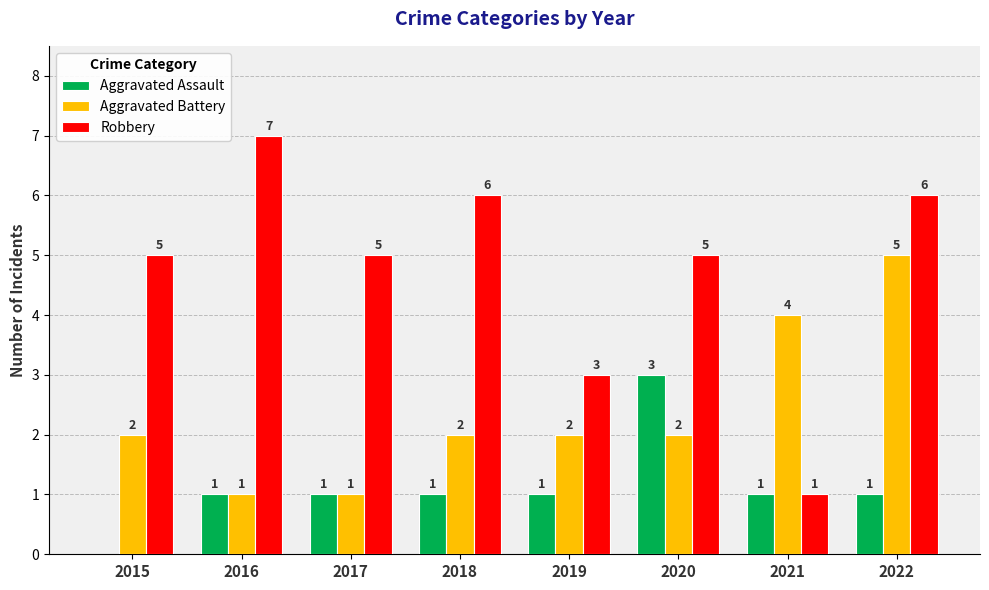

Between 2020 and 2022, which series saw the biggest shift?

Aggravated Battery